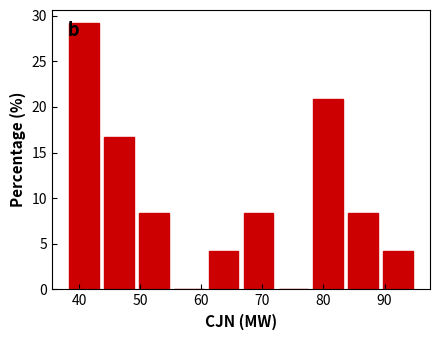

Reading left to right, list every bar in this chart as the range it spans on the x-axis followed by its height. Neither the bar edges nor the heights are printed on the chart, so give them approximately, as read against the axes.

38 to 44: 29.0
44 to 50: 16.5
50 to 56: 8.5
56 to 61: 0
61 to 67: 4.0
67 to 73: 8.5
73 to 78: 0
78 to 84: 21.0
84 to 90: 8.5
90 to 95: 4.0